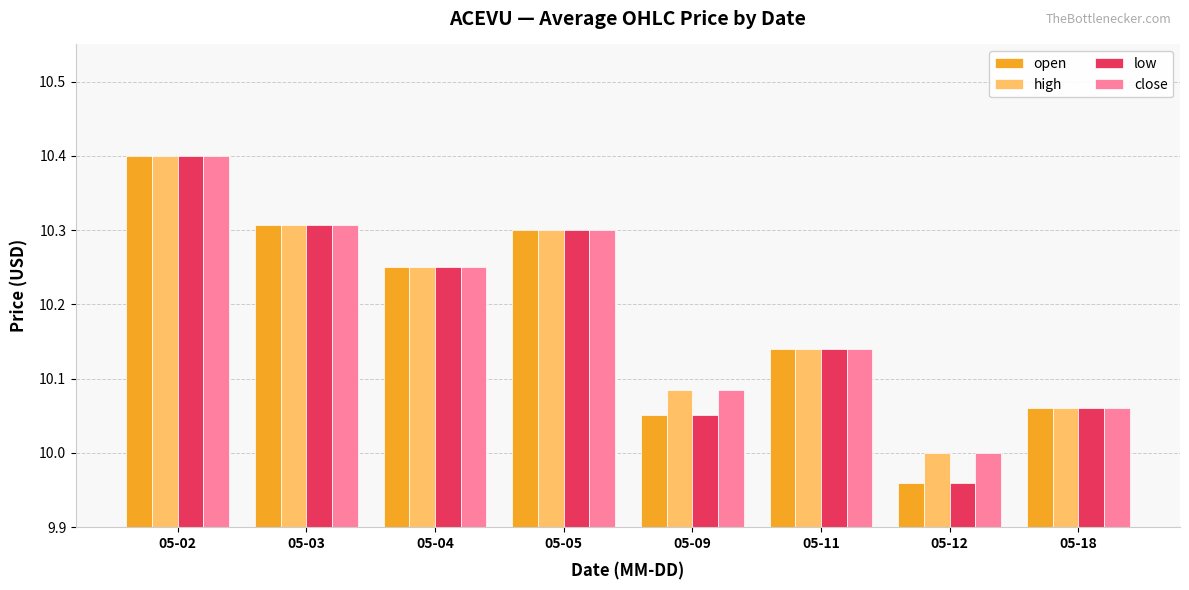

What is the total value across all series at 05-12?

39.9